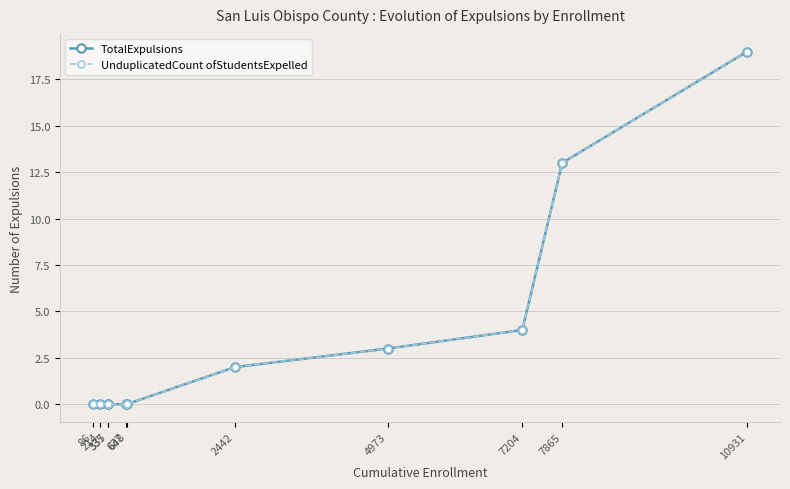

Rank the series by their maximum value, from highest to lowest.

TotalExpulsions, UnduplicatedCount ofStudentsExpelled